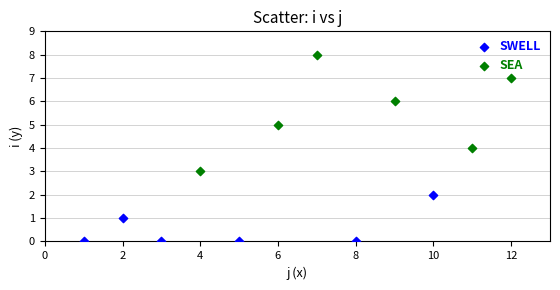

Which series reaches the maximum Y coordinate?

SEA